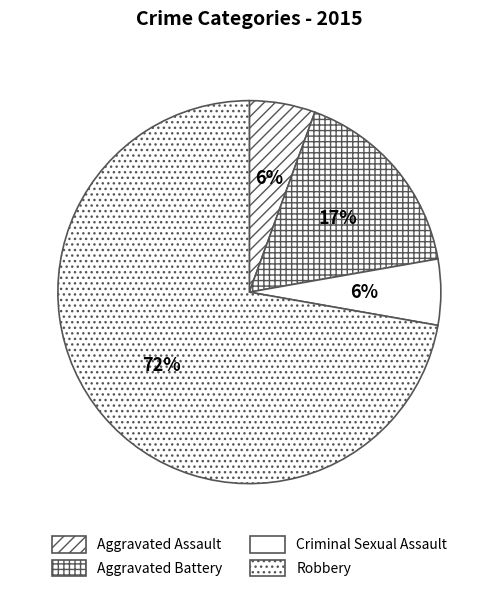

The Criminal Sexual Assault slice represents 1% of the pie. True or false?

False